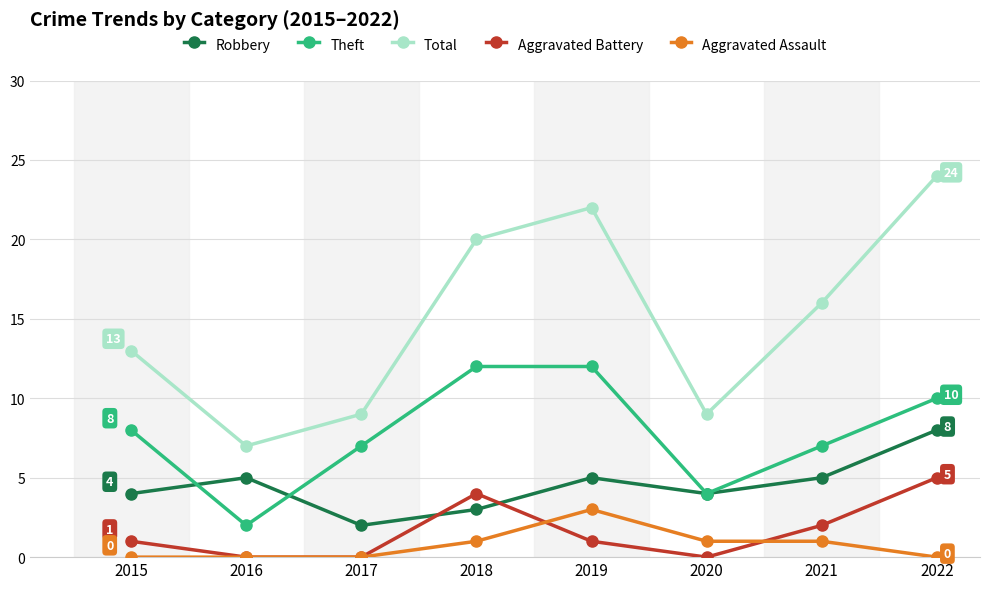

Rank the series at 2015 from lowest to highest value.

Aggravated Assault, Aggravated Battery, Robbery, Theft, Total